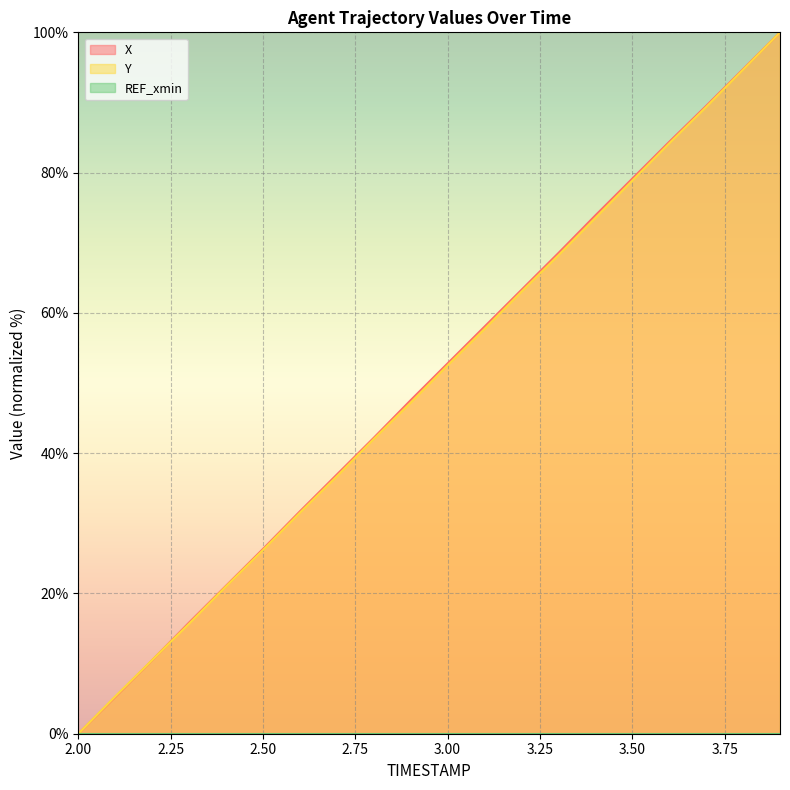

Reading left to right, transcribe all the data shown in this chart.

X: 0.0	5.2	10.5	15.9	21.1	26.3	31.7	36.9	42.2	47.6	52.8	58.0	63.3	68.5	73.9	79.1	84.4	89.5	94.8	100.0
Y: 0.0	5.3	10.5	15.7	21.0	26.2	31.5	36.7	42.0	47.2	52.5	57.7	63.0	68.2	73.5	78.9	84.2	89.4	94.7	100.0